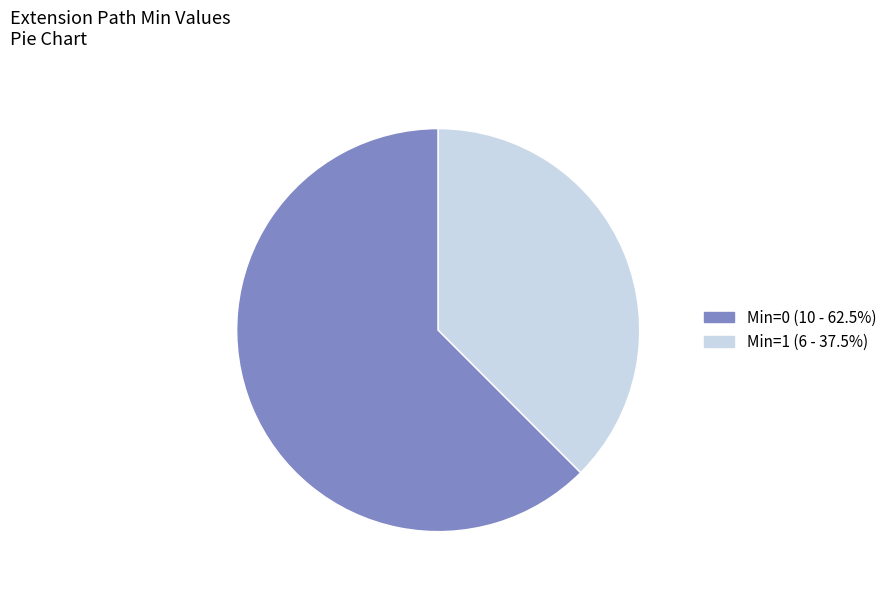

Is there any slice that represents more than half of the pie?

Yes